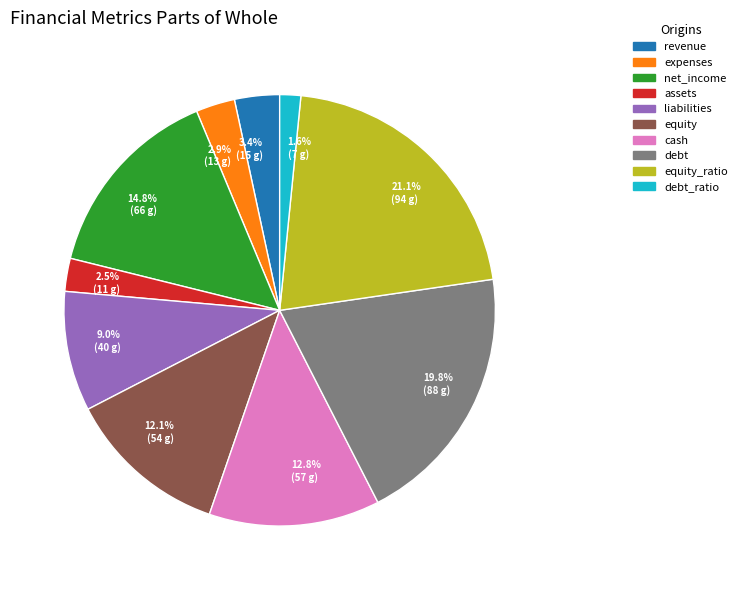

Do cash and net_income together represent more than half of the pie?

No